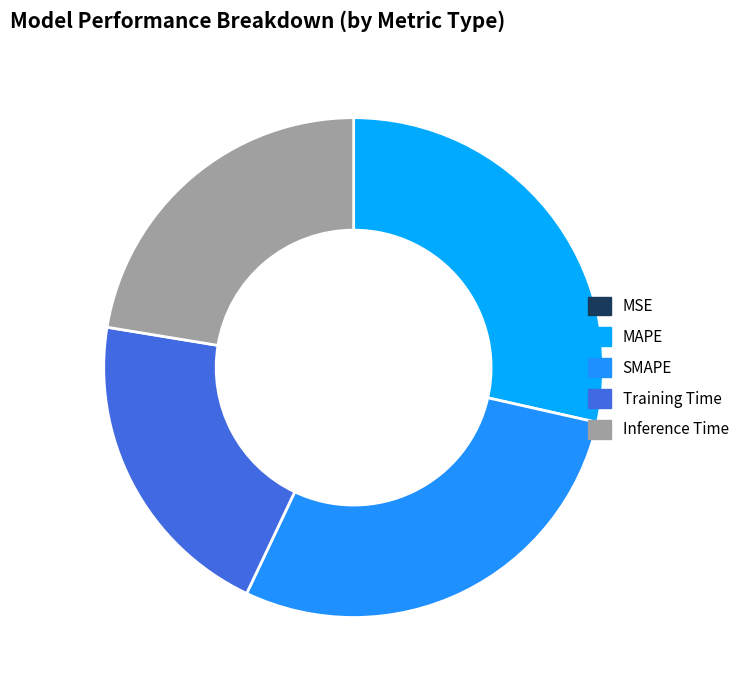

Is the sum of MAPE and MSE greater than half?

No